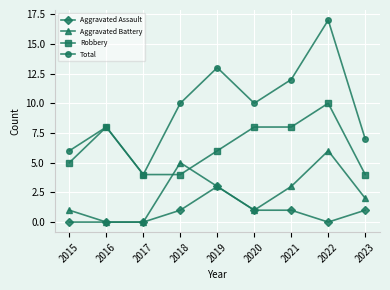

At how many categories does at least one series exceed 14?

1